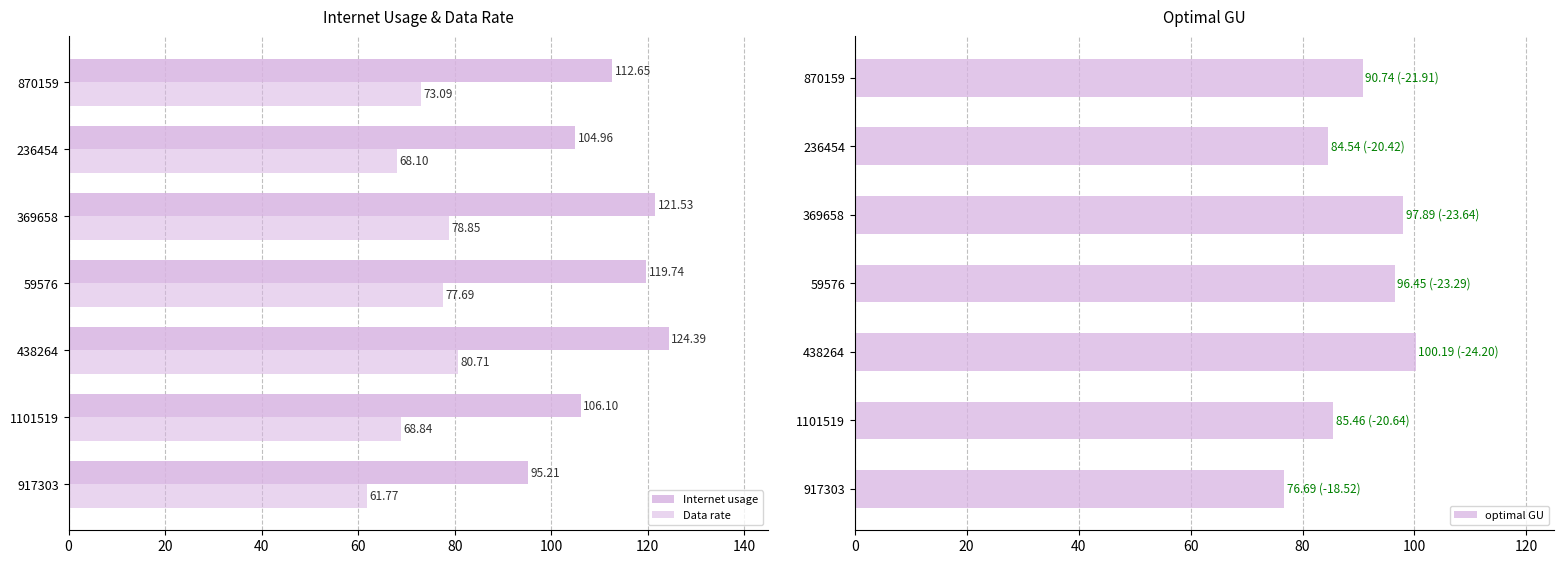

True or false: optimal GU has a value of 32.6 at 438264.

False